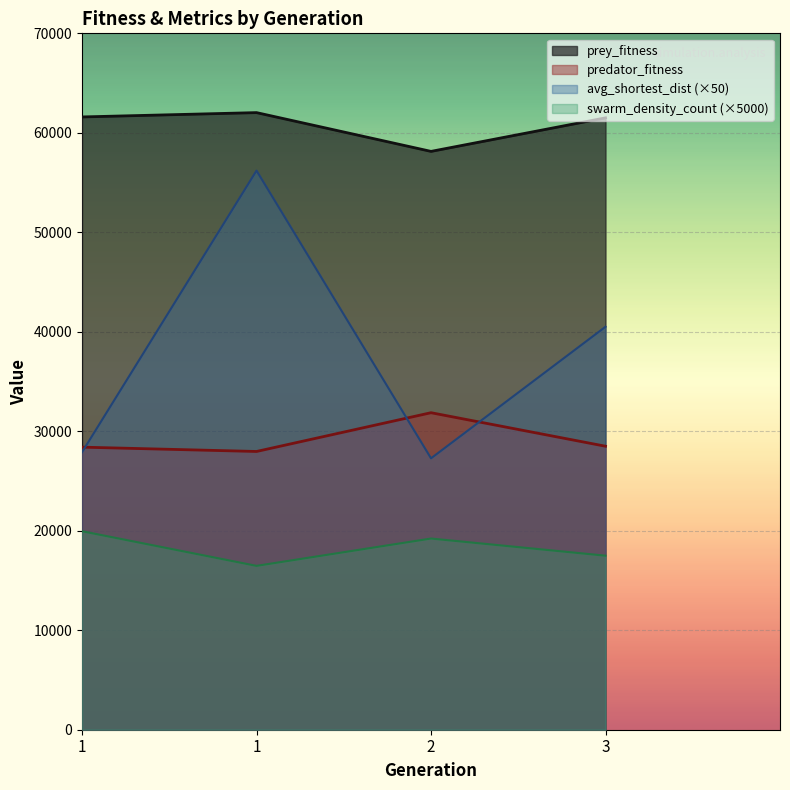

In swarm_density_count, how many points are higher than both neighbors (excluding endpoints)?

1